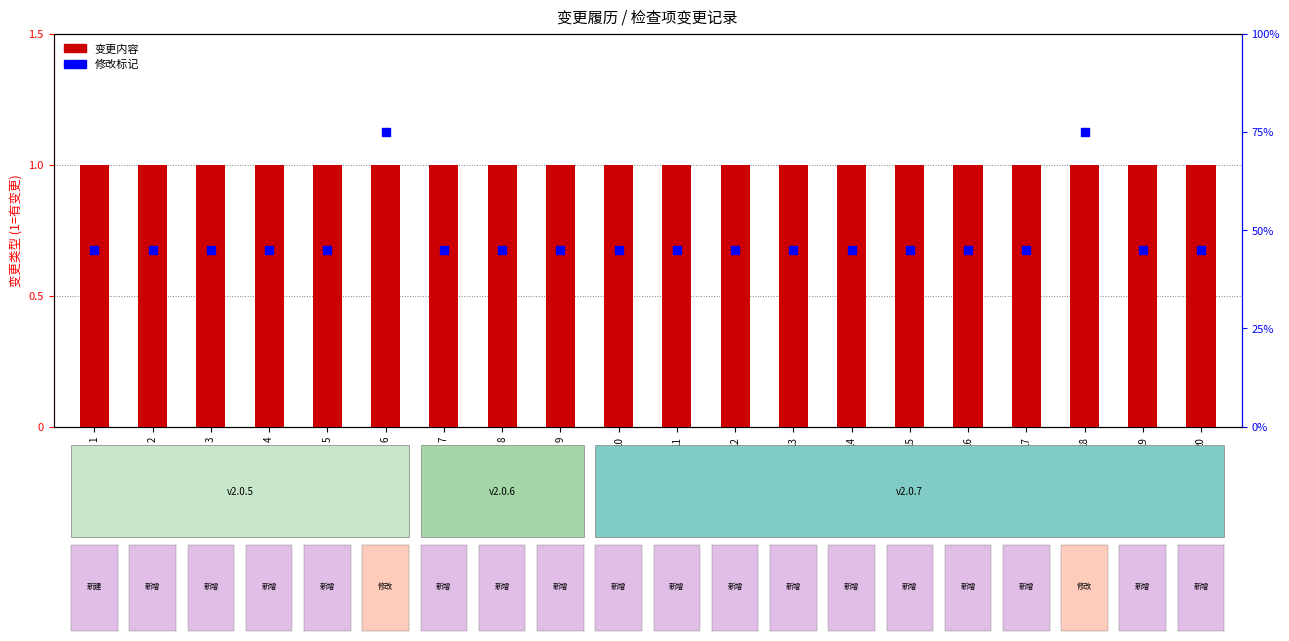

Which series contains the highest Y value?

变更内容